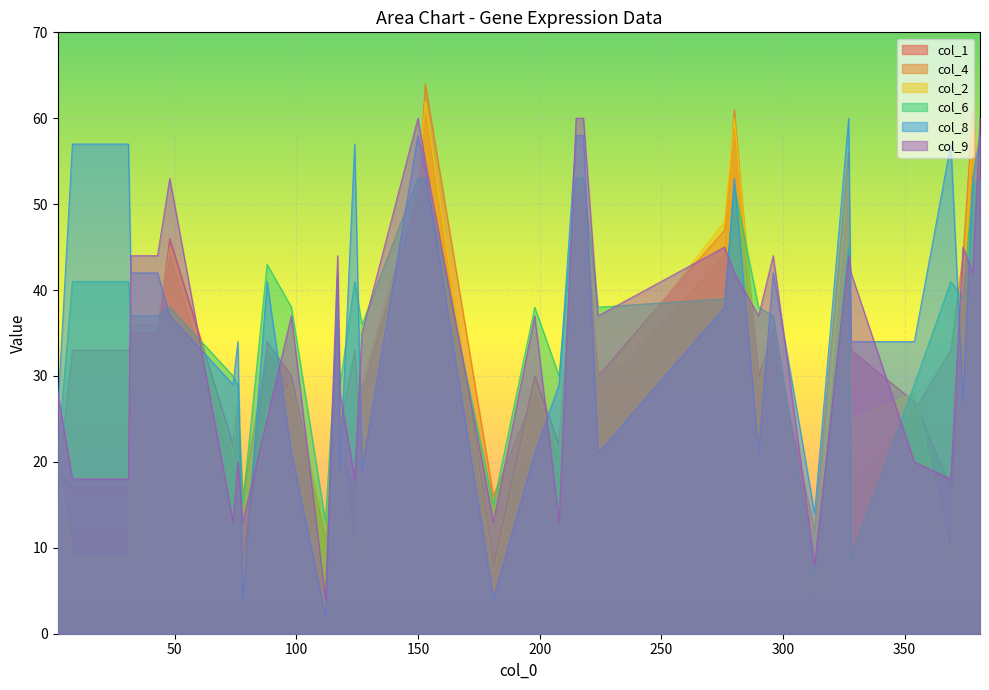

After their last crossing, which series has the higher values: col_9 or col_4?

col_9